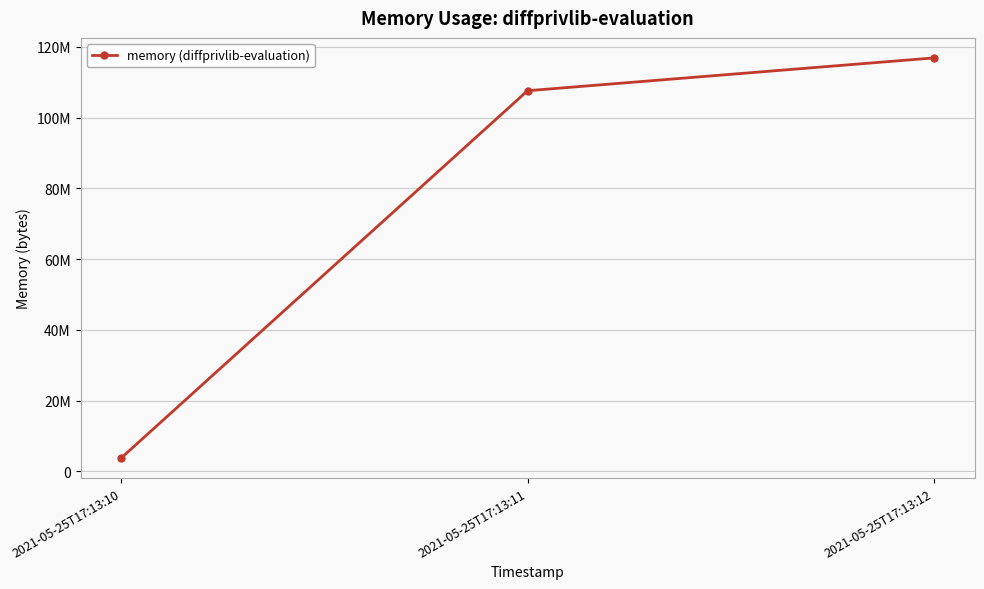

Rank the categories by value from highest to lowest.

2021-05-25T17:13:12, 2021-05-25T17:13:11, 2021-05-25T17:13:10